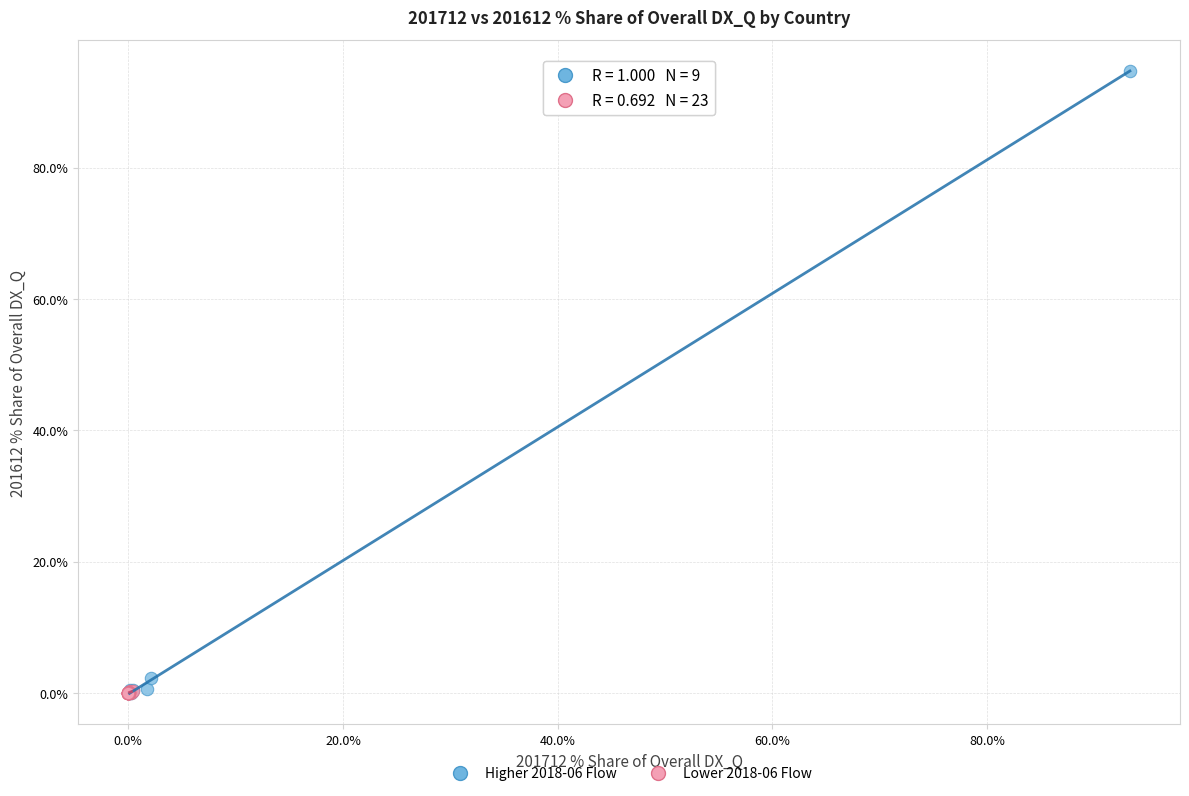

Which series contains the highest Y value?

Higher 2018-06 Flow